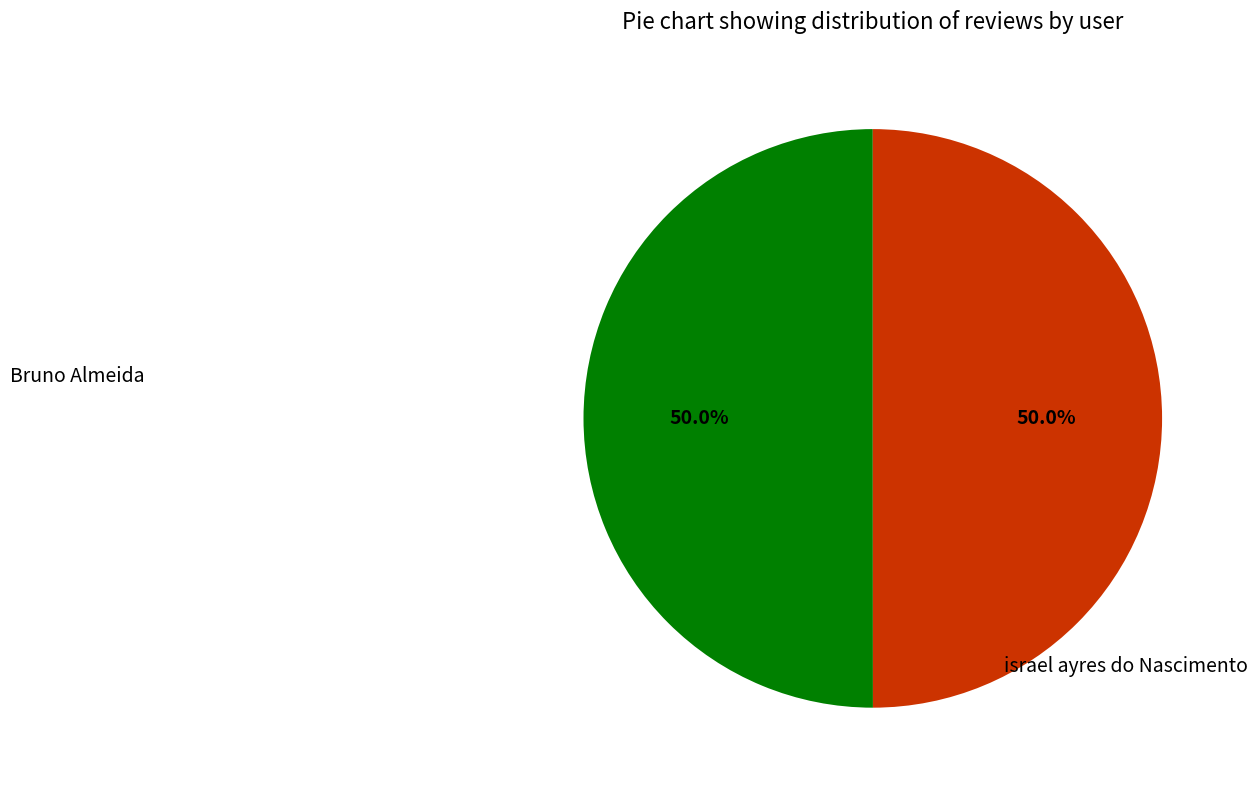

What is the ratio of the value at Bruno Almeida to the value at israel ayres do Nascimento?

1.0